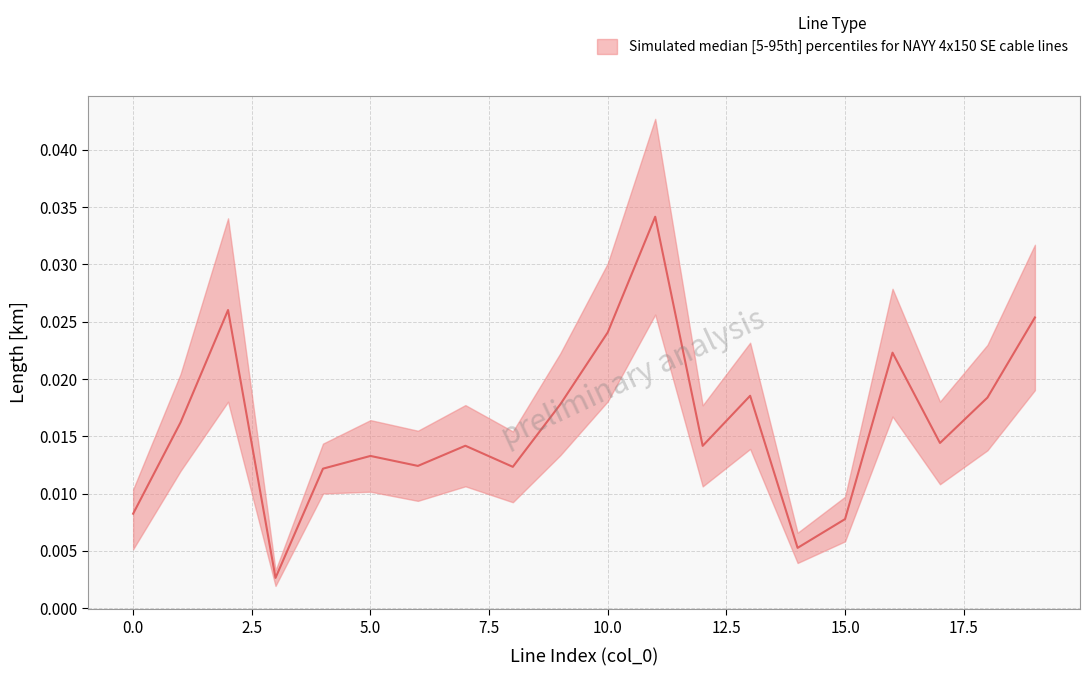

At which category is the sum across all series the highest?

11